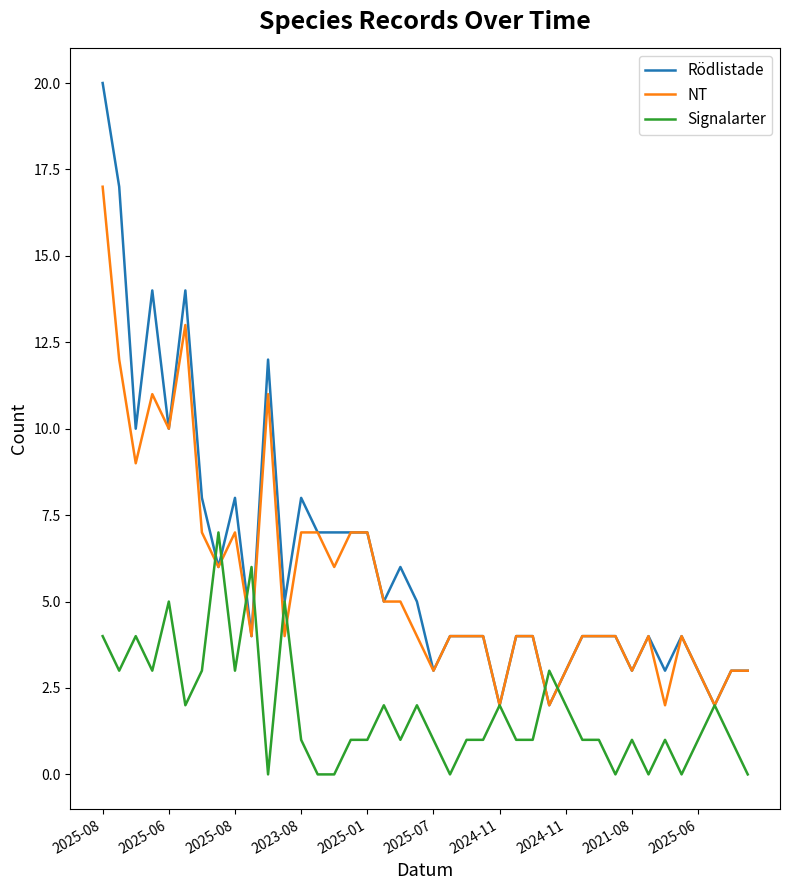

Which series has the largest range (max minus min)?

Rödlistade